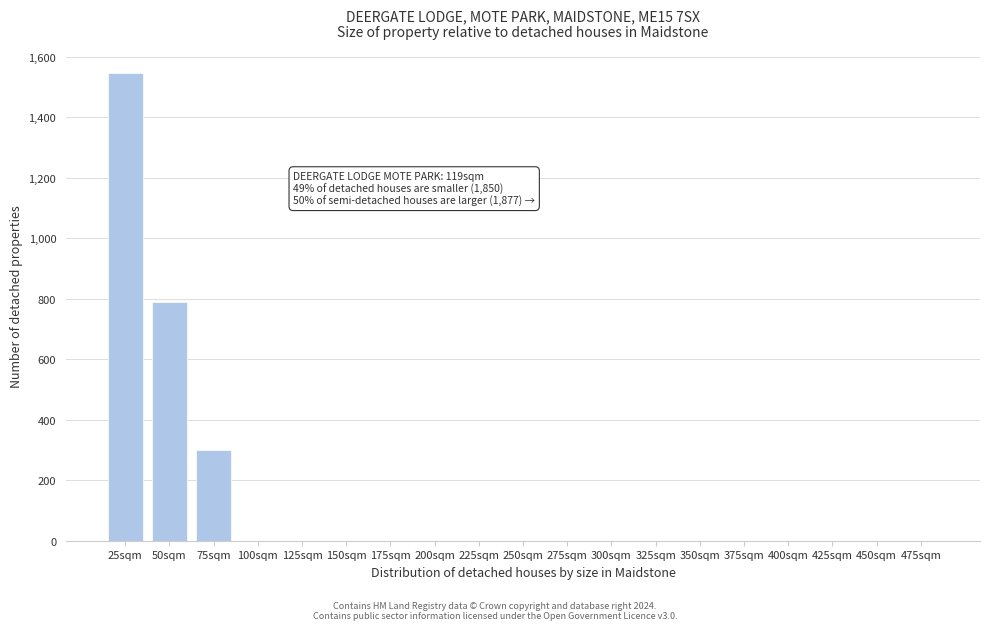

Reading left to right, what are all the values shown in this chart?

25sqm=1544	50sqm=788	75sqm=300	100sqm=0	125sqm=0	150sqm=0	175sqm=0	200sqm=0	225sqm=0	250sqm=0	275sqm=0	300sqm=0	325sqm=0	350sqm=0	375sqm=0	400sqm=0	425sqm=0	450sqm=0	475sqm=0